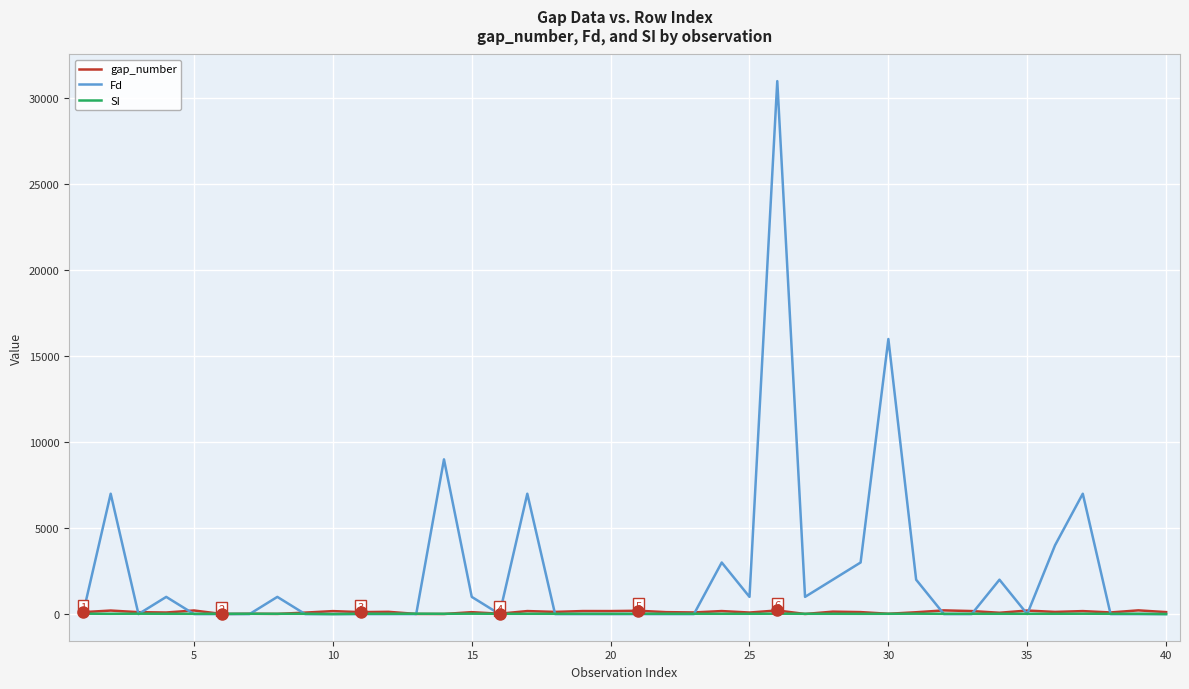

Which series has the largest range (max minus min)?

Fd